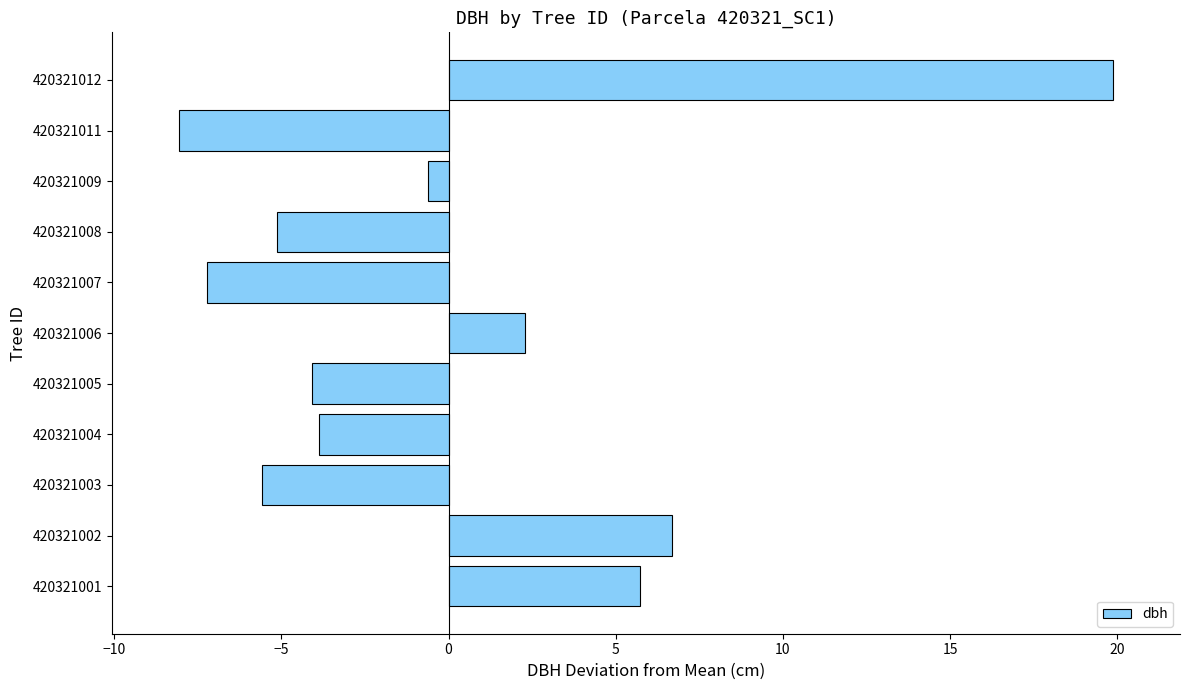

What is the approximate value at 420321006?

2.3